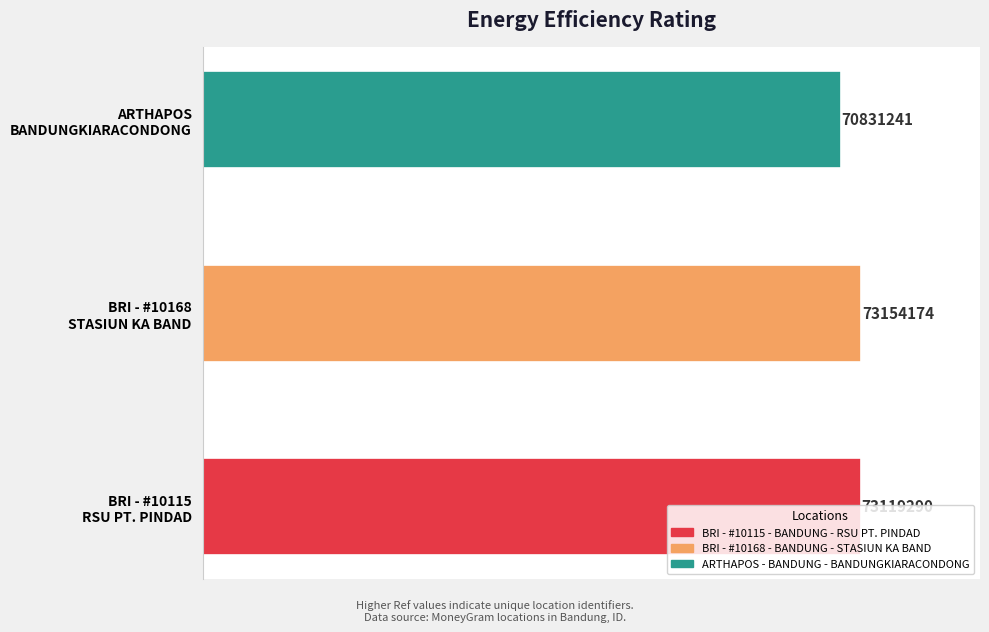

Which label corresponds to the smallest value in the chart?

ARTHAPOS
BANDUNGKIARACONDONG